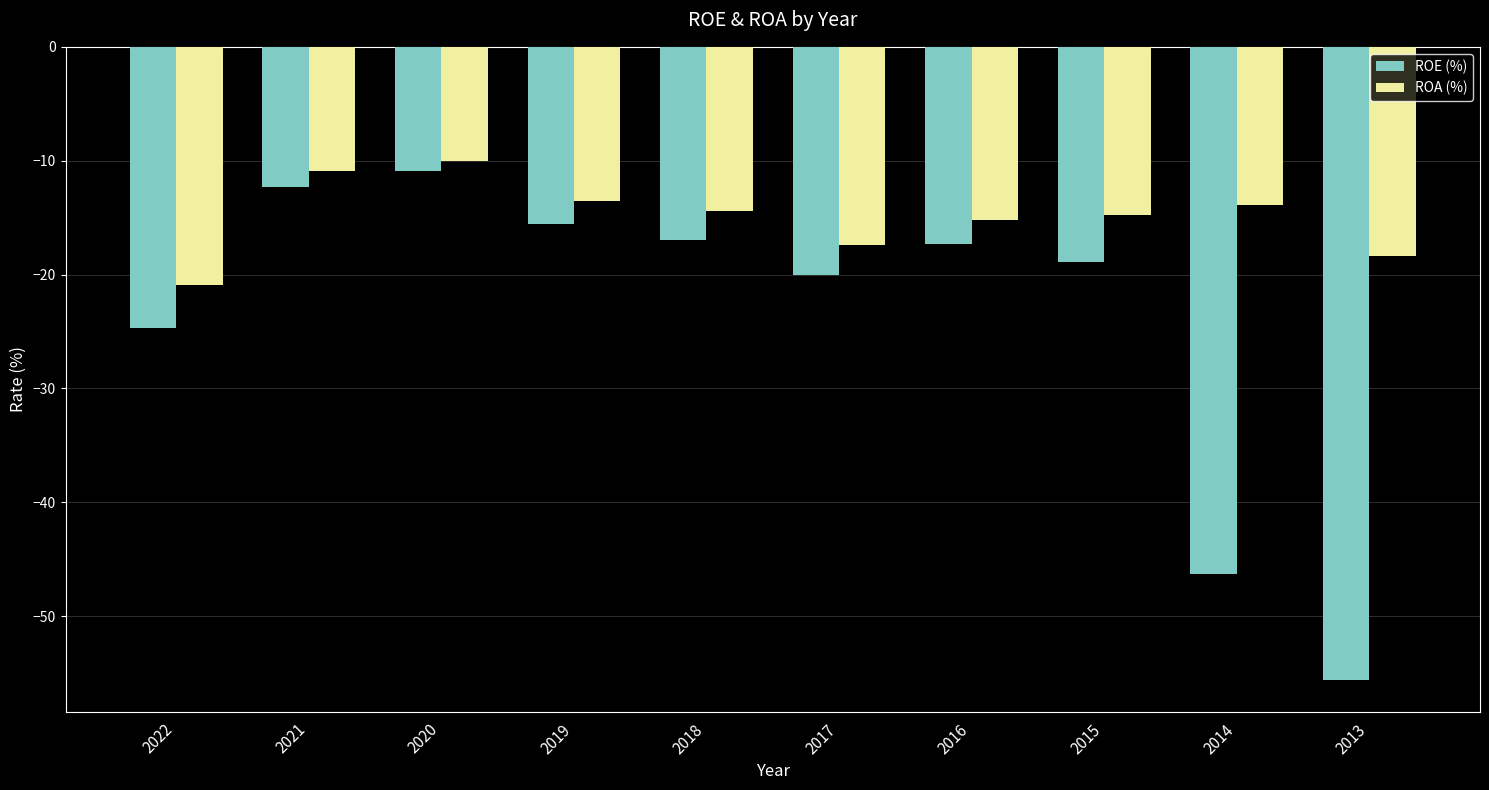

What is the minimum value for ROA (%)?

-20.9